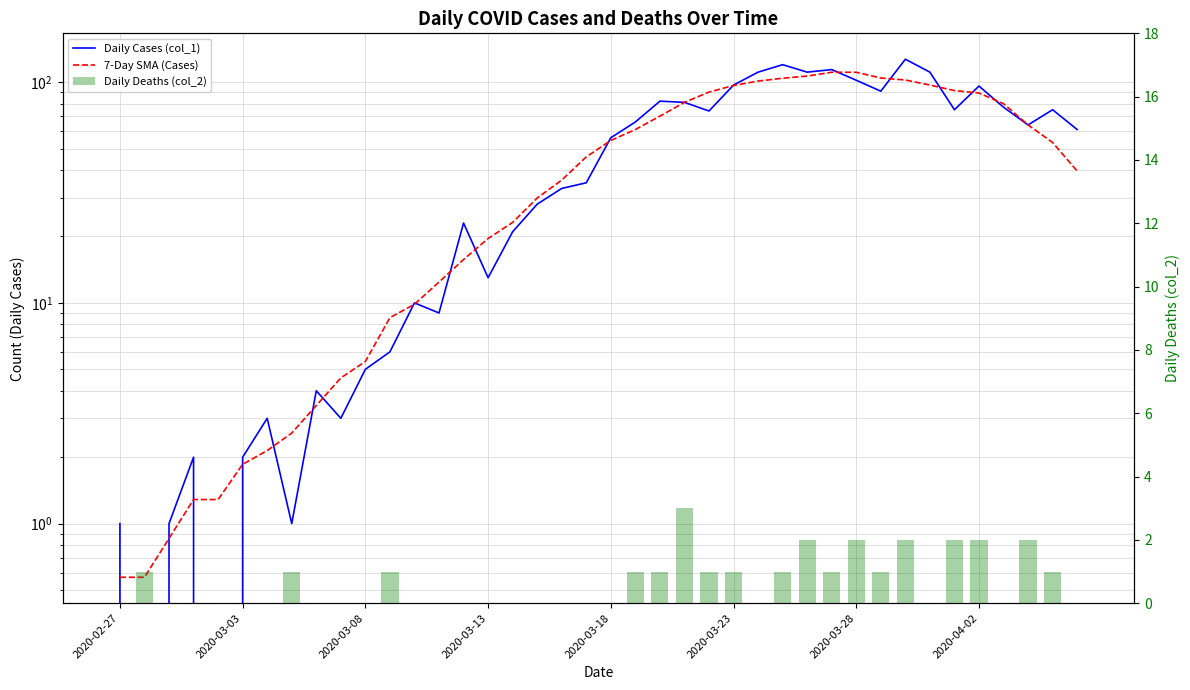

What value does the 7-Day SMA (Cases) series have at 12?

9.9